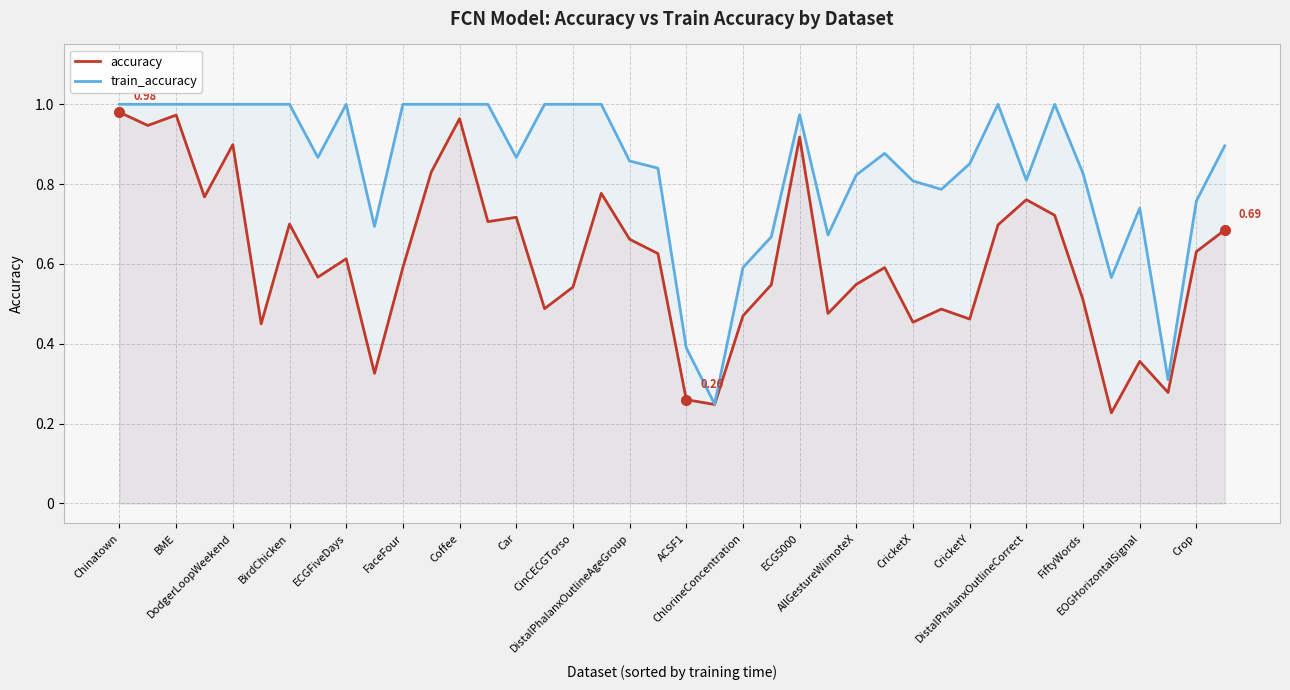

What is the smallest value displayed?

0.2